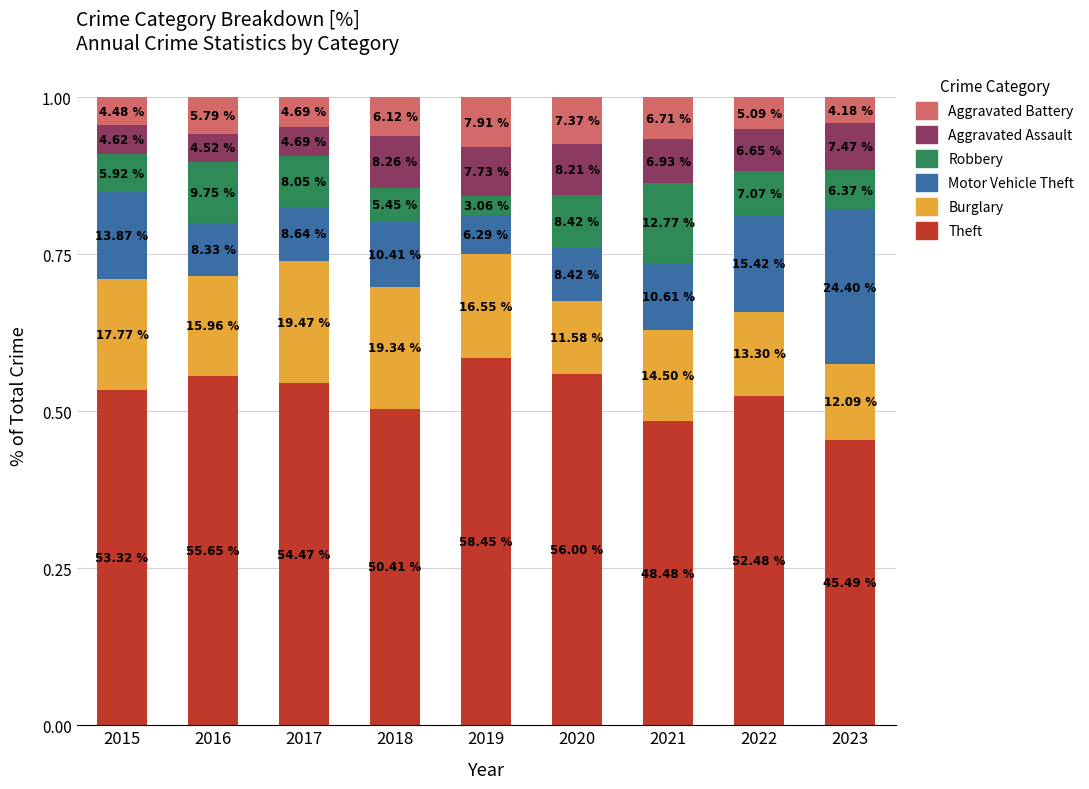

List the labels in order of Robbery value, largest first.

2021, 2016, 2020, 2017, 2022, 2023, 2015, 2018, 2019